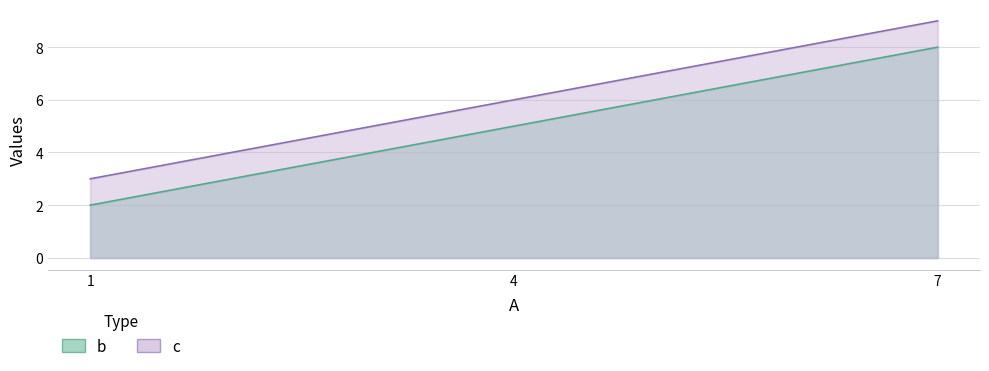

What are all the series names shown in the legend?

b, c